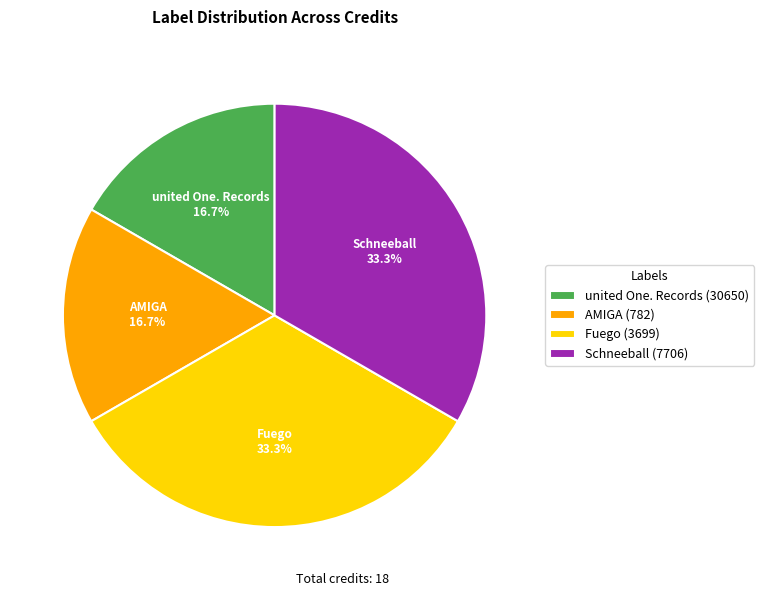

Does any single category account for the majority?

No